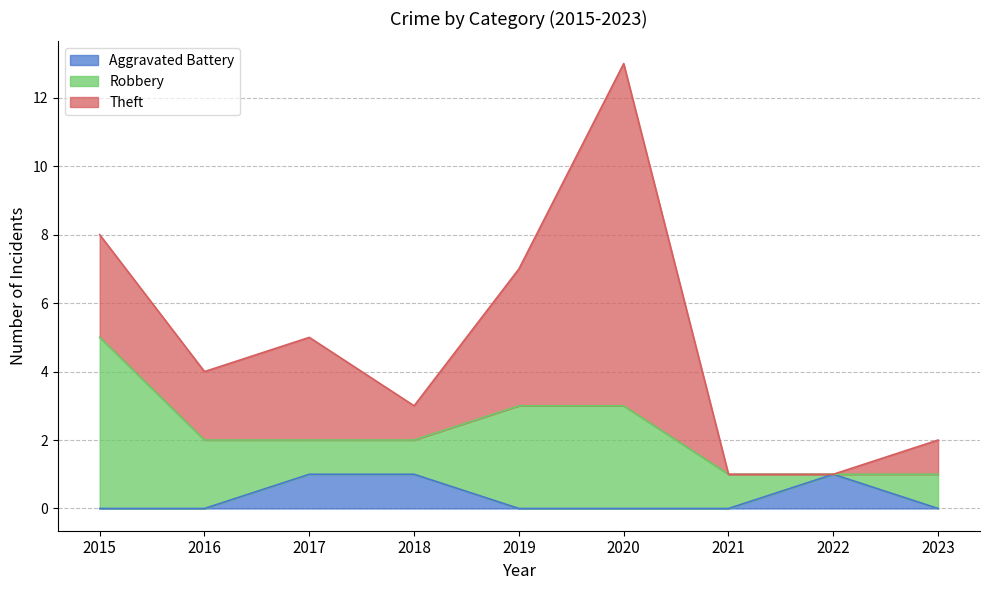

Where does the Robbery series first go above 1?

2015